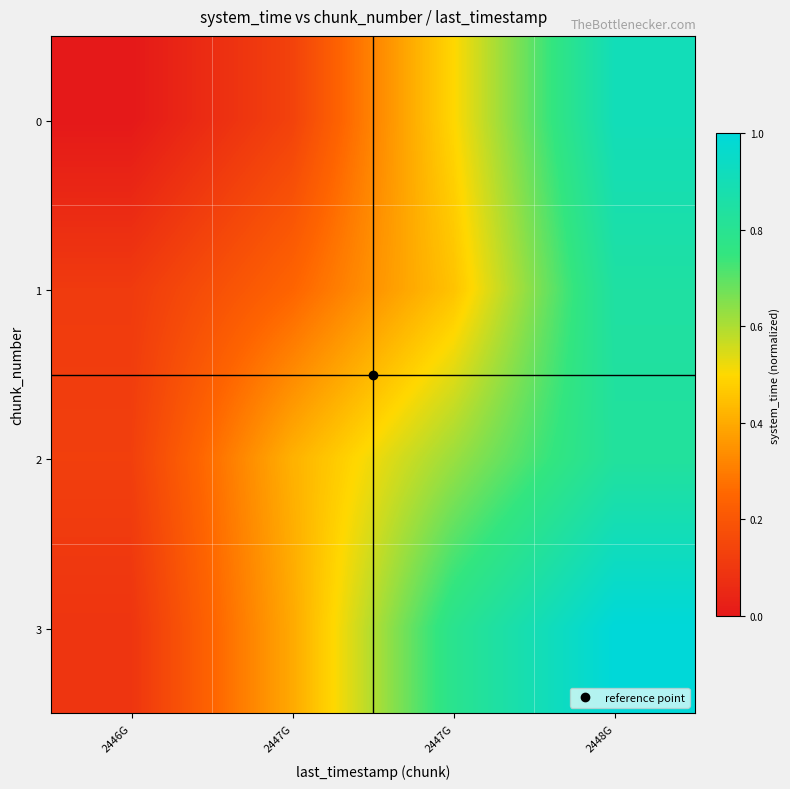

What is the spread (max minus min) of values at 2447G?

0.3